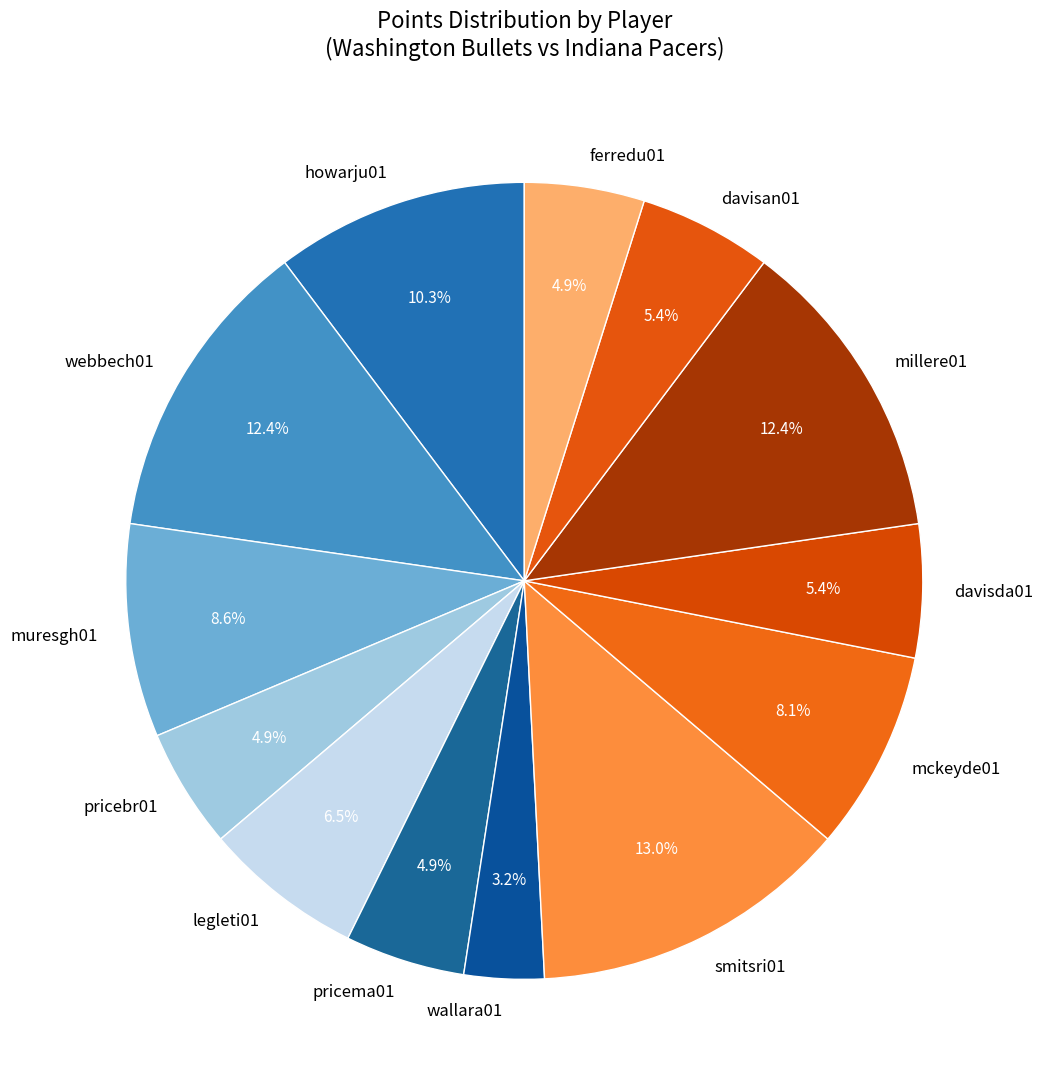

Which category has the smallest portion of the pie?

wallara01